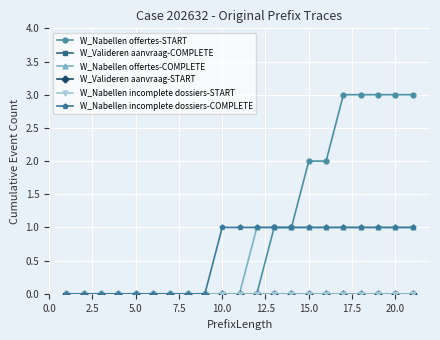

True or false: W_Nabellen offertes-START has more than 1 points higher than both neighbors.

False